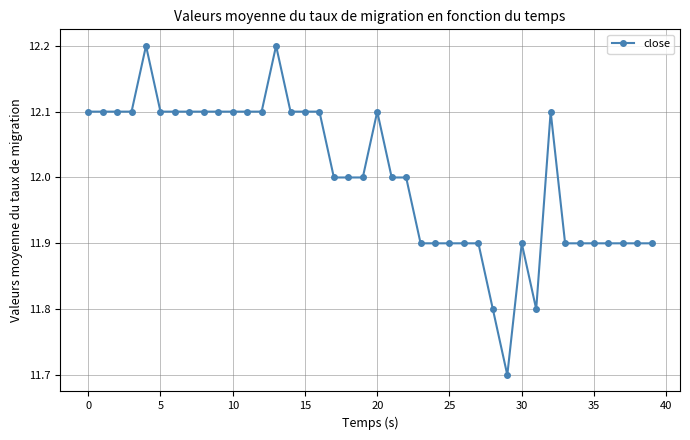

What is the difference between the second highest and second lowest values?

0.4